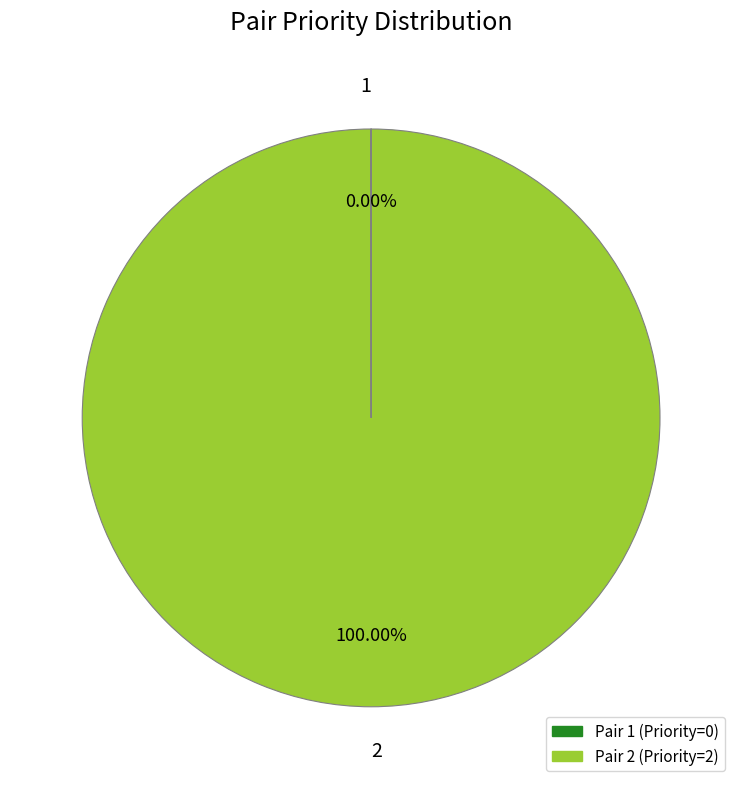

Which slice represents more than half of the pie?

2